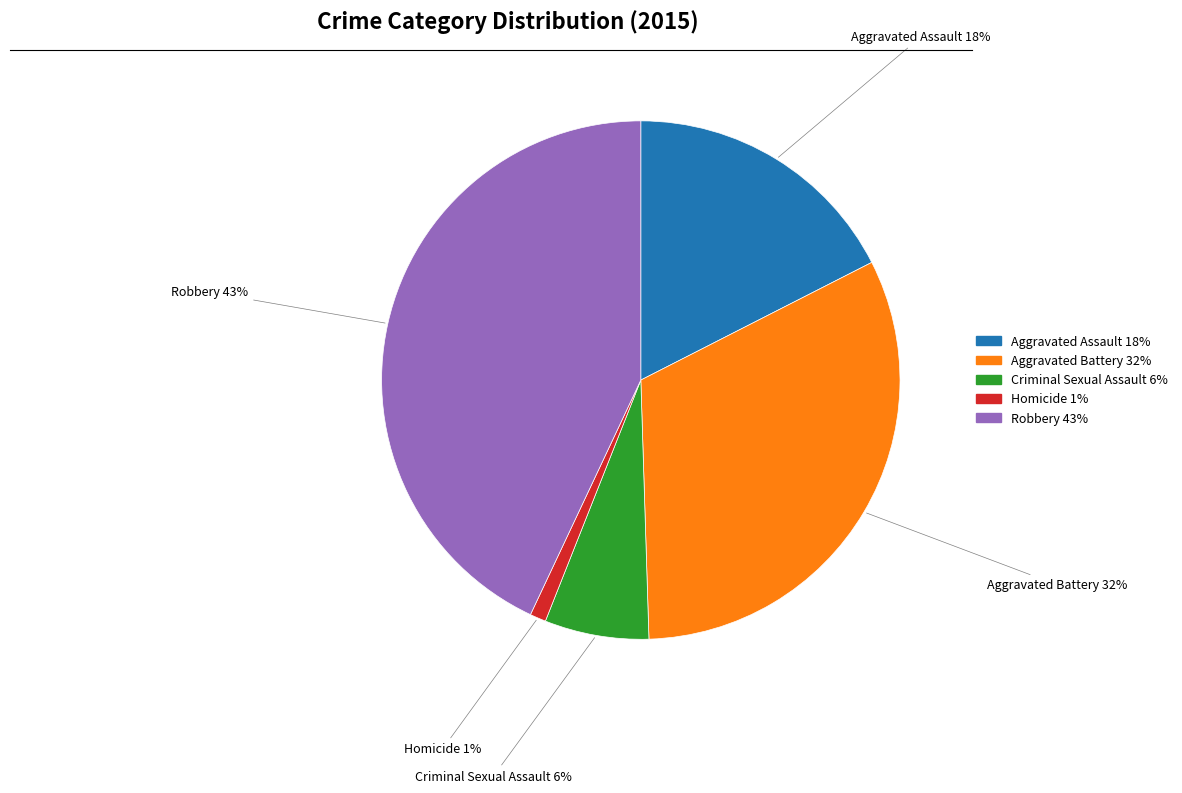

To the nearest percent, what portion does Homicide represent?

1%